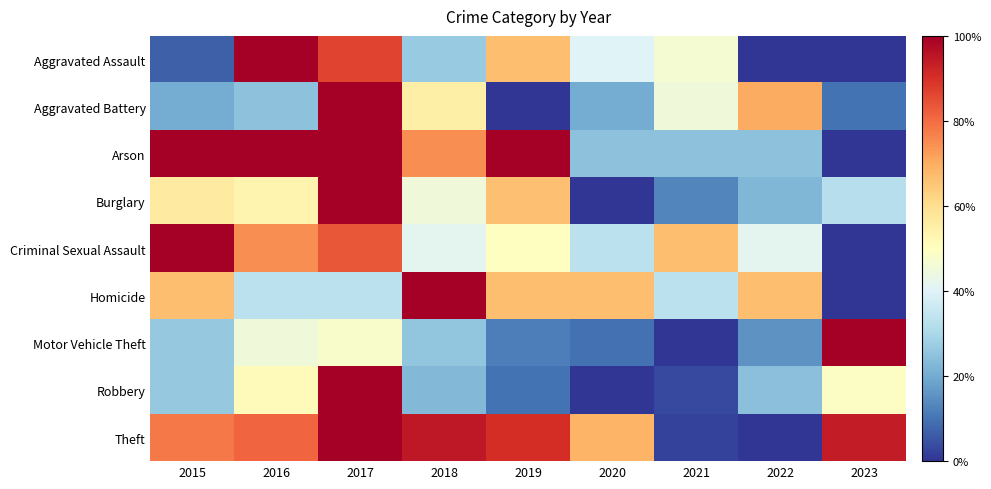

Reading left to right, extract all data points from this chart.

Aggravated Assault: 2015=0.1	2016=1.0	2017=0.9	2018=0.3	2019=0.7	2020=0.4	2021=0.5	2022=0.0	2023=0.0
Aggravated Battery: 2015=0.2	2016=0.2	2017=1.0	2018=0.5	2019=0.0	2020=0.2	2021=0.4	2022=0.7	2023=0.1
Arson: 2015=1.0	2016=1.0	2017=1.0	2018=0.7	2019=1.0	2020=0.2	2021=0.2	2022=0.2	2023=0.0
Burglary: 2015=0.6	2016=0.5	2017=1.0	2018=0.5	2019=0.7	2020=0.0	2021=0.1	2022=0.2	2023=0.3
Criminal Sexual Assault: 2015=1.0	2016=0.7	2017=0.8	2018=0.4	2019=0.5	2020=0.3	2021=0.7	2022=0.4	2023=0.0
Homicide: 2015=0.7	2016=0.3	2017=0.3	2018=1.0	2019=0.7	2020=0.7	2021=0.3	2022=0.7	2023=0.0
Motor Vehicle Theft: 2015=0.3	2016=0.5	2017=0.5	2018=0.3	2019=0.1	2020=0.1	2021=0.0	2022=0.2	2023=1.0
Robbery: 2015=0.3	2016=0.5	2017=1.0	2018=0.2	2019=0.1	2020=0.0	2021=0.0	2022=0.2	2023=0.5
Theft: 2015=0.8	2016=0.8	2017=1.0	2018=0.9	2019=0.9	2020=0.7	2021=0.0	2022=0.0	2023=0.9